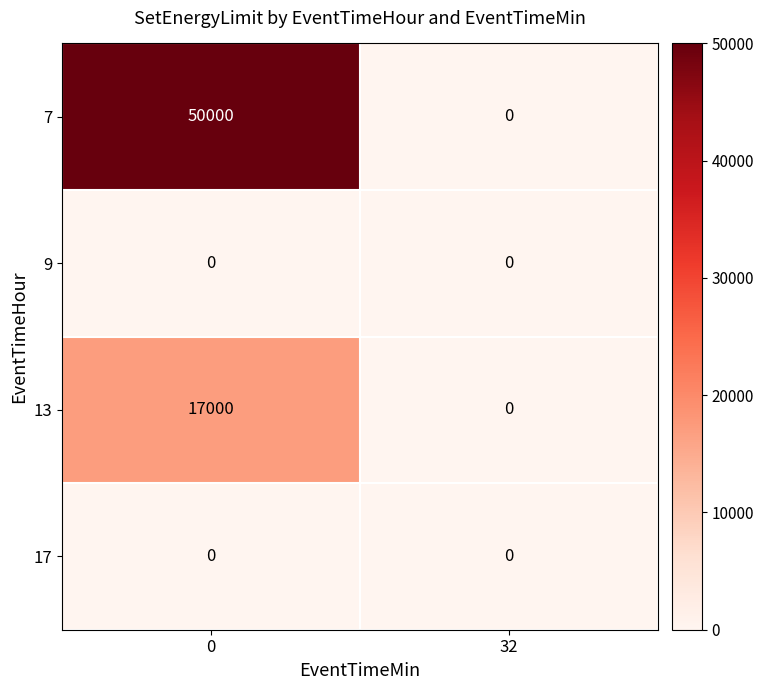

What is the spread (max minus min) of values at 0?

50000